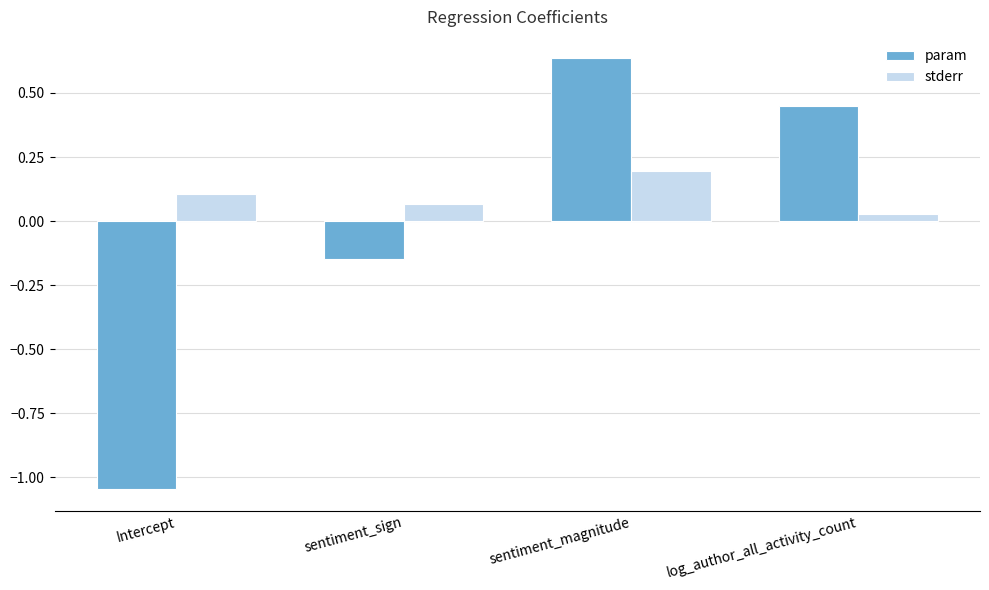

What is the sum of the param values at sentiment_sign and sentiment_magnitude?

0.5